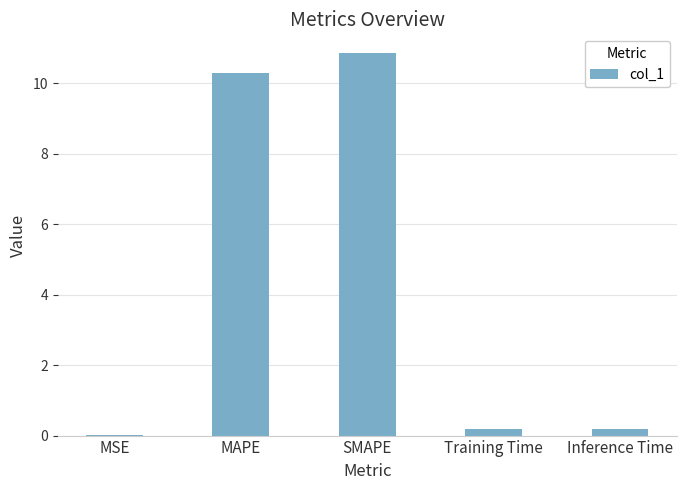

What is the approximate value at SMAPE?

10.9